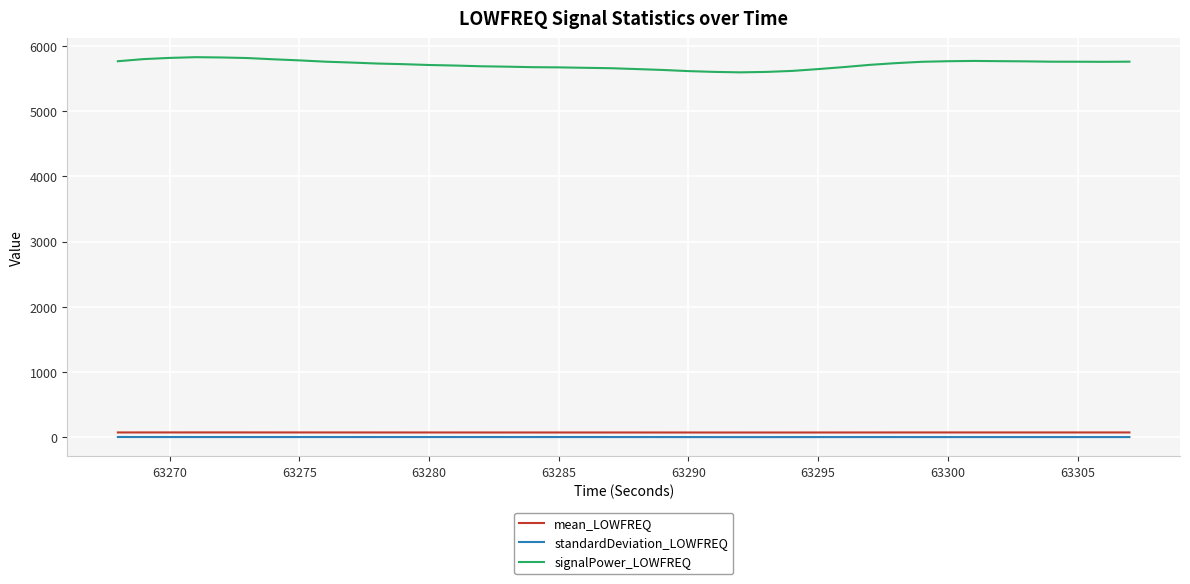

What is the difference between the maximum and minimum values in the signalPower_LOWFREQ series?

232.6